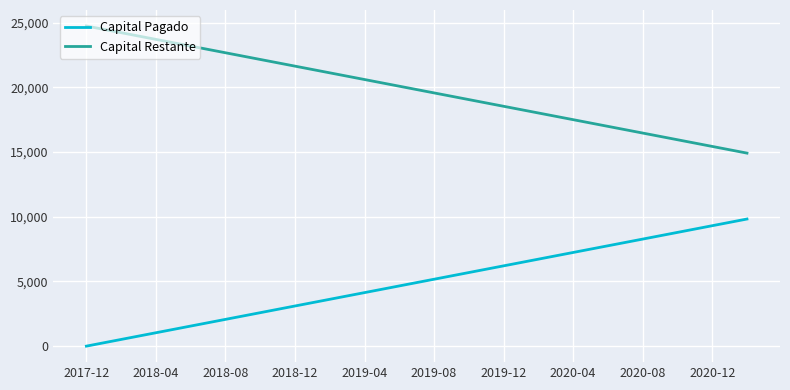

True or false: Capital Pagado and Capital Restante intersect in this chart.

False